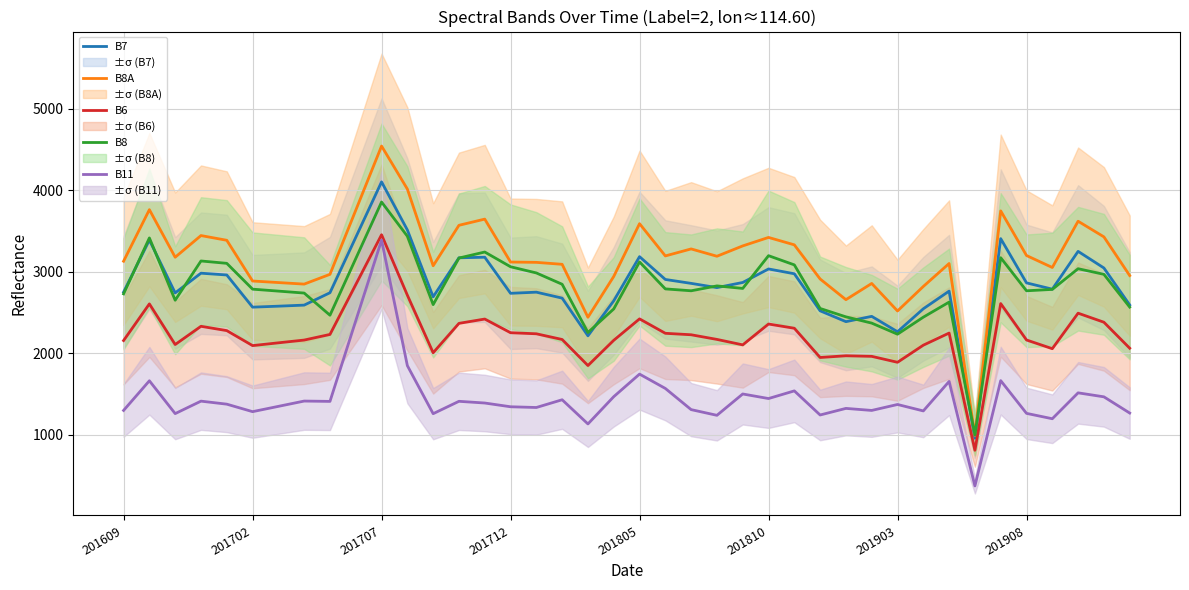

What is the minimum value for B6?

808